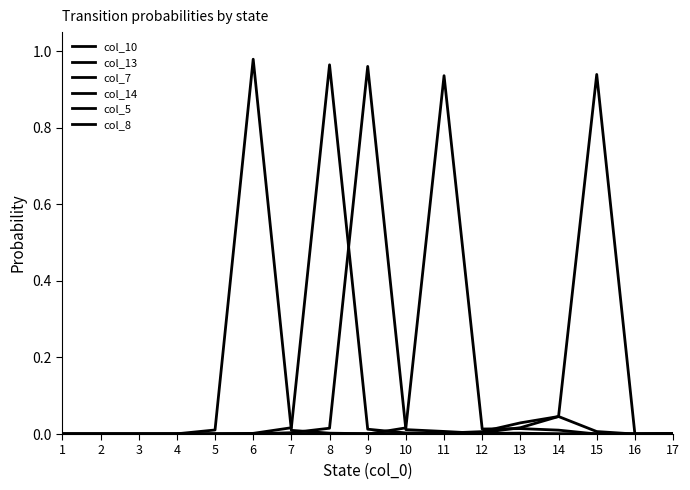

How many lines are shown in the chart?

6